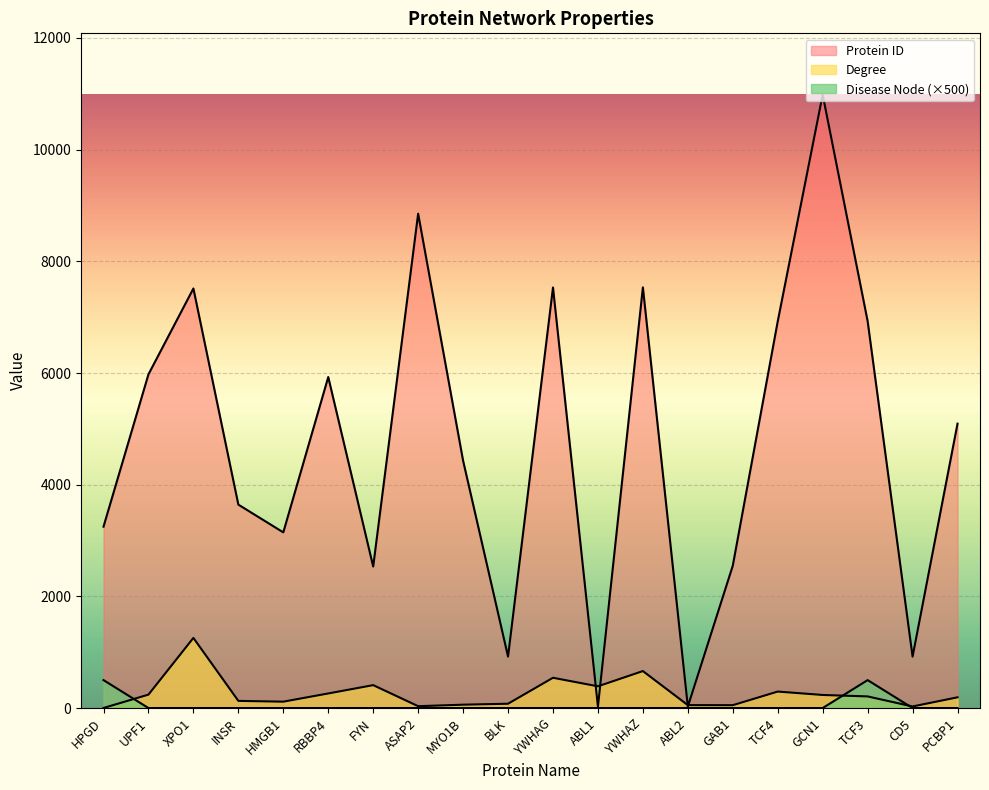

What is the sum of the Protein ID values at TCF4 and HMGB1?

10071